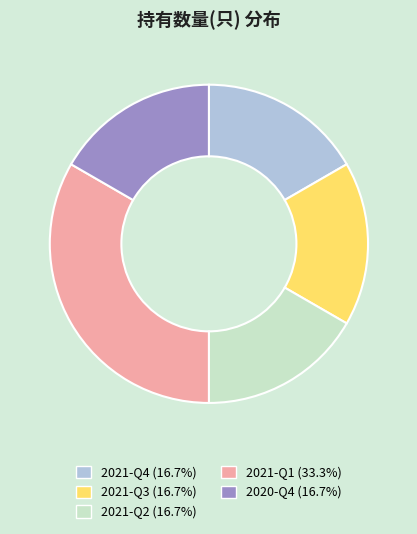

Which category has the biggest portion of the pie?

2021-Q1